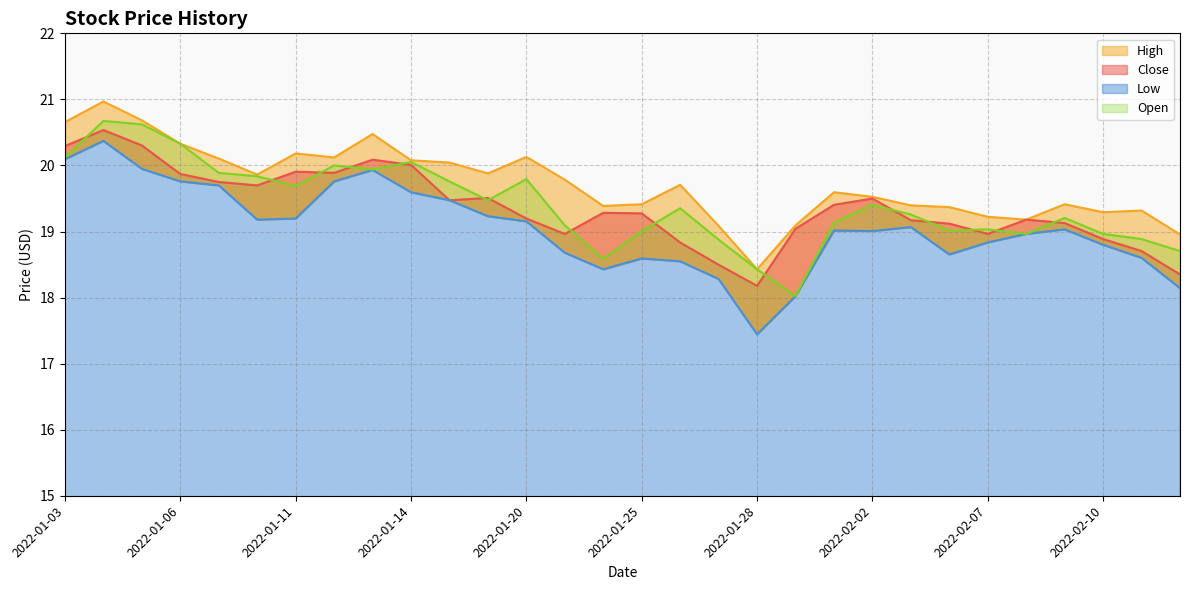

Rank the categories by High value from lowest to highest.

2022-01-28, 2022-02-14, 2022-01-27, 2022-01-31, 2022-02-08, 2022-02-07, 2022-02-10, 2022-02-11, 2022-02-04, 2022-01-24, 2022-02-03, 2022-01-25, 2022-02-09, 2022-02-02, 2022-02-01, 2022-01-26, 2022-01-21, 2022-01-10, 2022-01-19, 2022-01-18, 2022-01-14, 2022-01-07, 2022-01-12, 2022-01-20, 2022-01-11, 2022-01-06, 2022-01-13, 2022-01-03, 2022-01-05, 2022-01-04